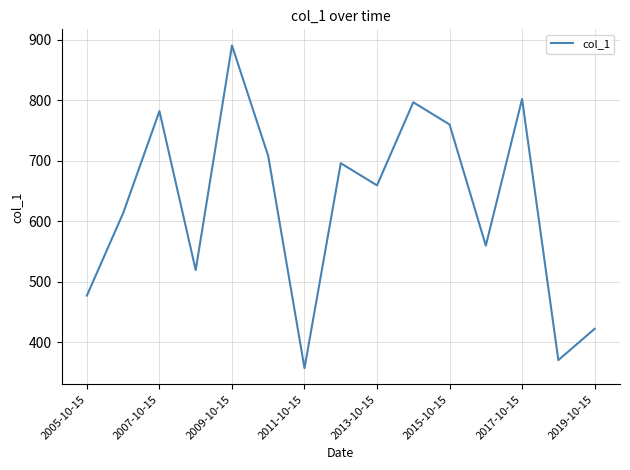

What is the smallest value displayed?

357.3